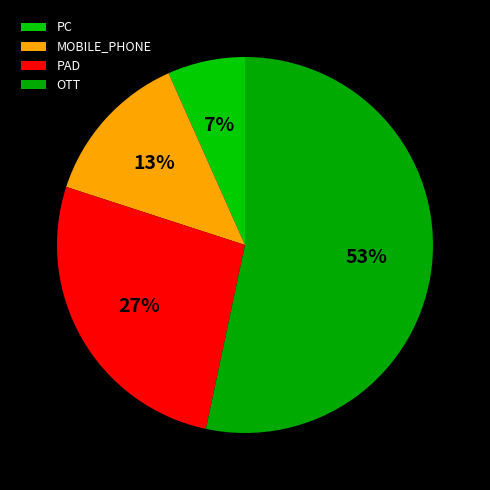

What percentage is NOT represented by MOBILE_PHONE?

86.7%